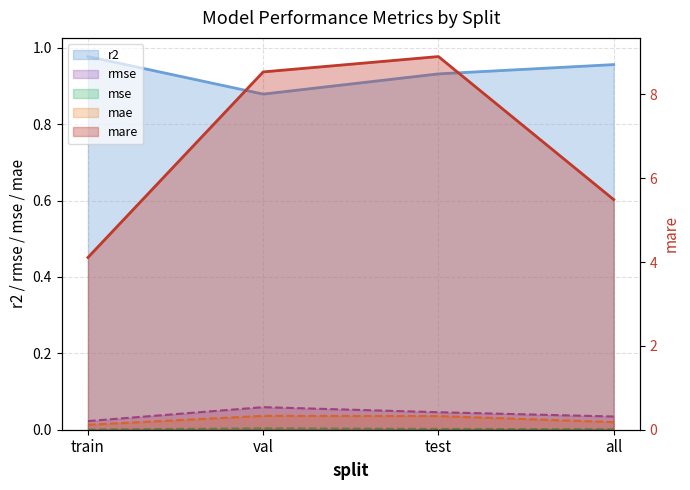

The value of r2 at train is 1.0. True or false?

True